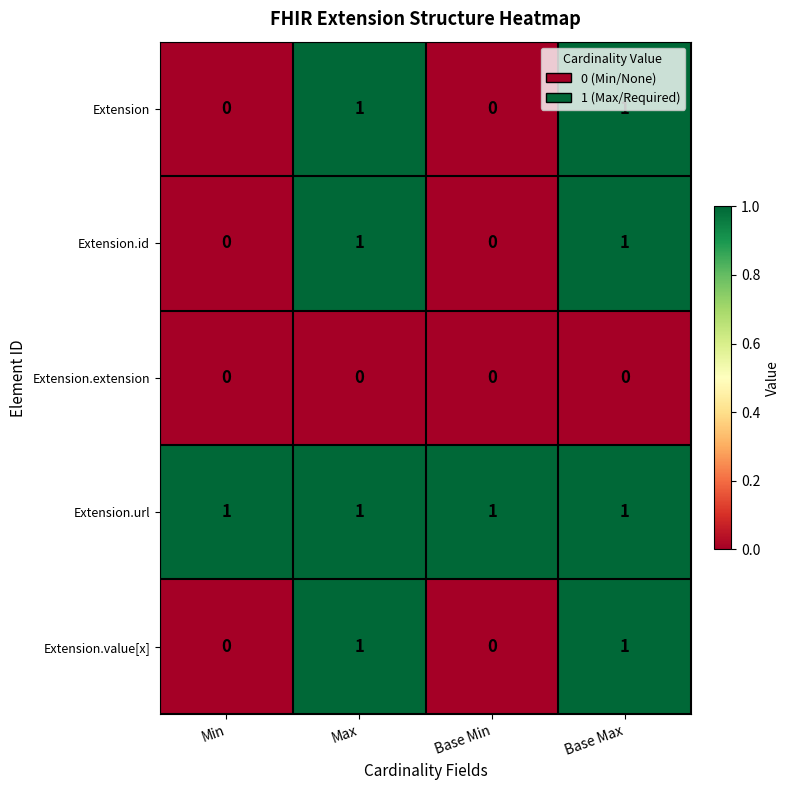

True or false: Extension.id has a value of 0 at Min.

True